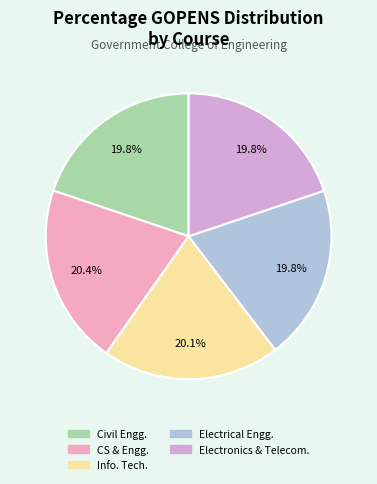

Is there a majority slice in this chart?

No